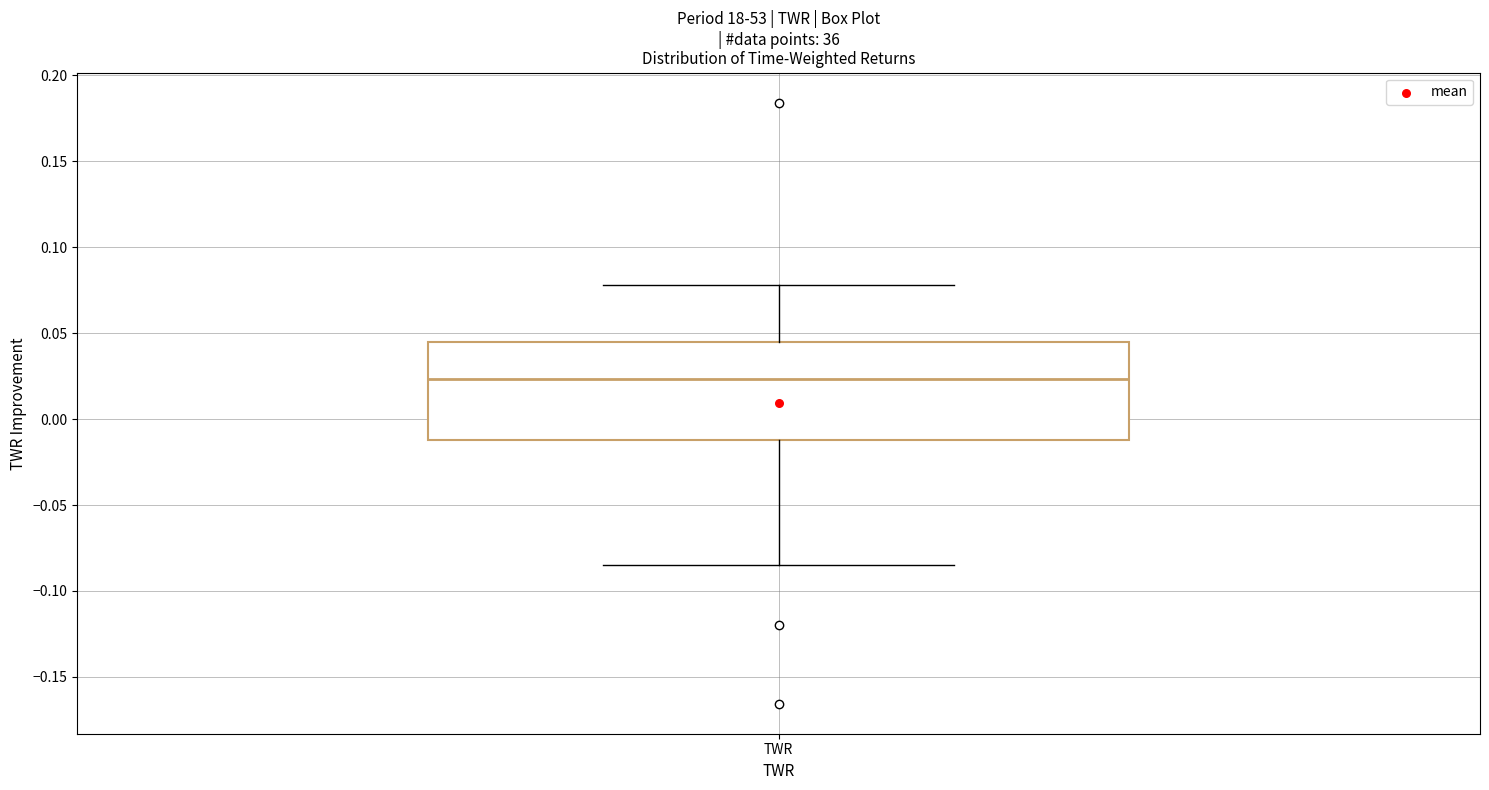

Transcribe this box plot: give where the median line is, the range the box spans, and where the two whiskers end, as read against the y-axis. The values are not printed on the chart, so give them approximately, as read against the axis.

median 0.025, box -0.010 to 0.045, whiskers -0.085 to 0.080